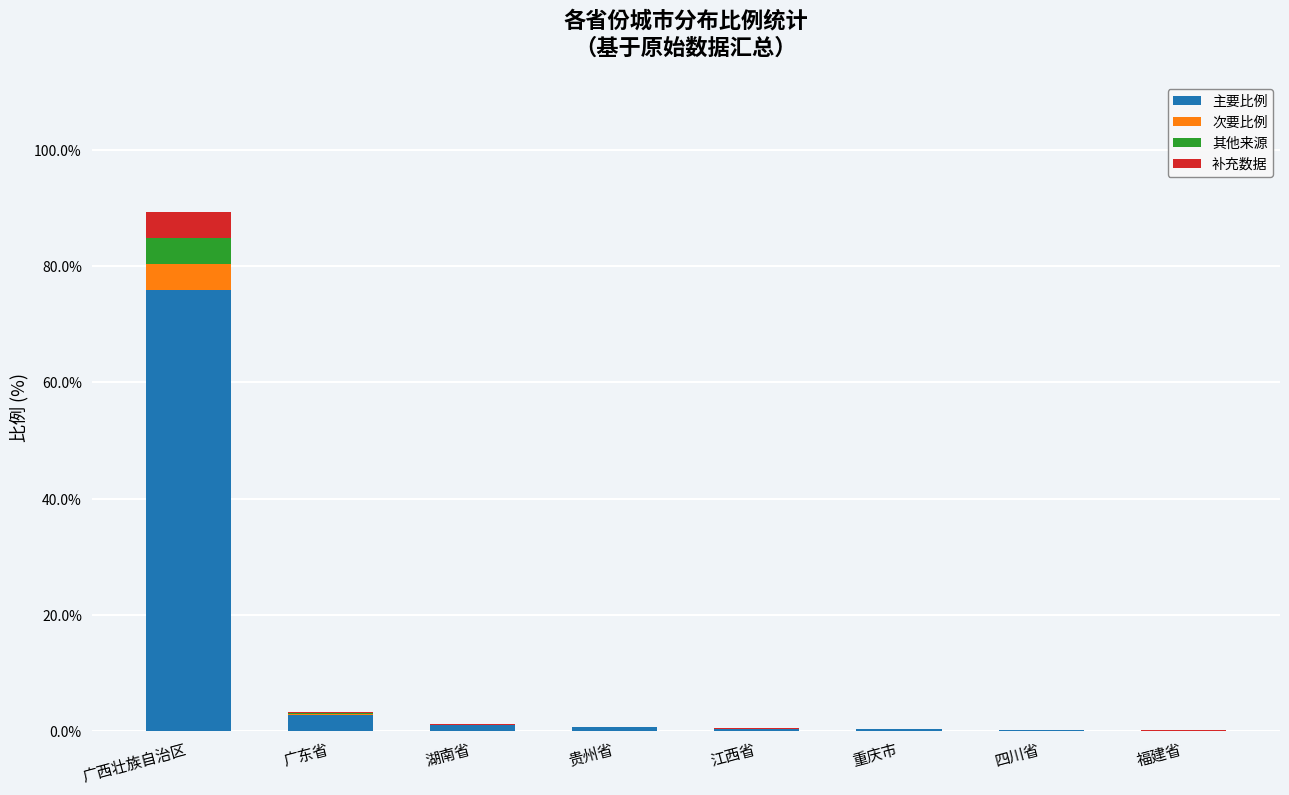

What is the maximum value for 主要比例?

75.9